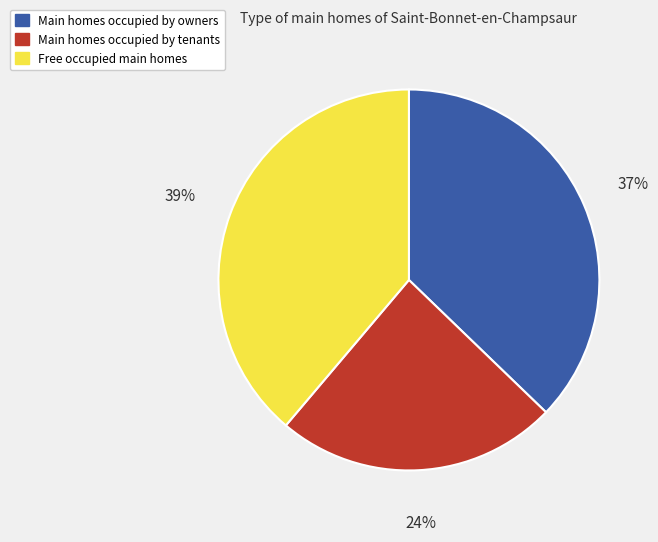

Is there any slice that represents more than half of the pie?

No